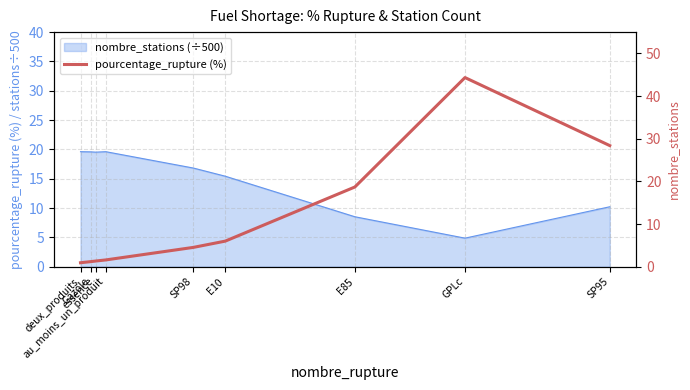

The value at E10 is 6.0. True or false?

True